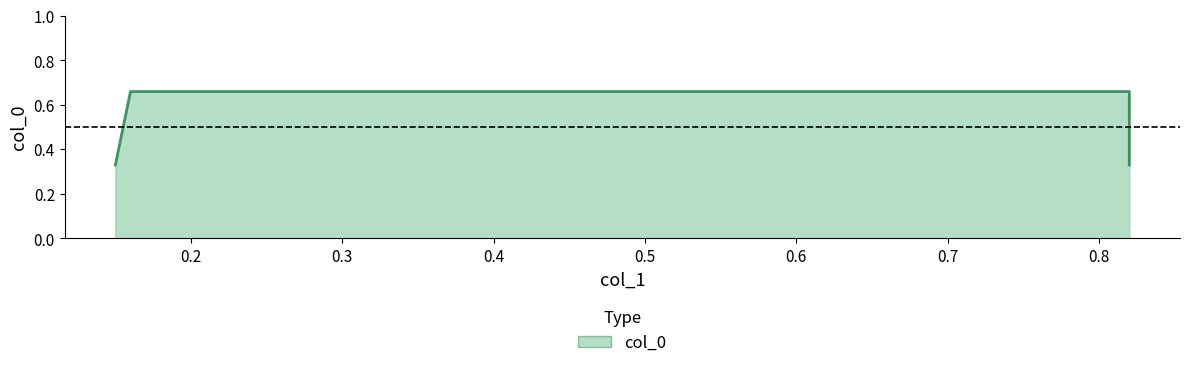

The chart shows a value of 0.7 at 0.16. True or false?

True